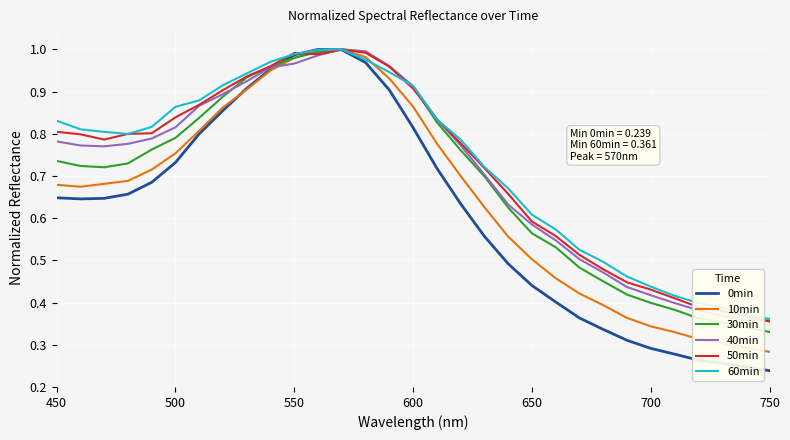

Which series has the widest spread of values?

0min